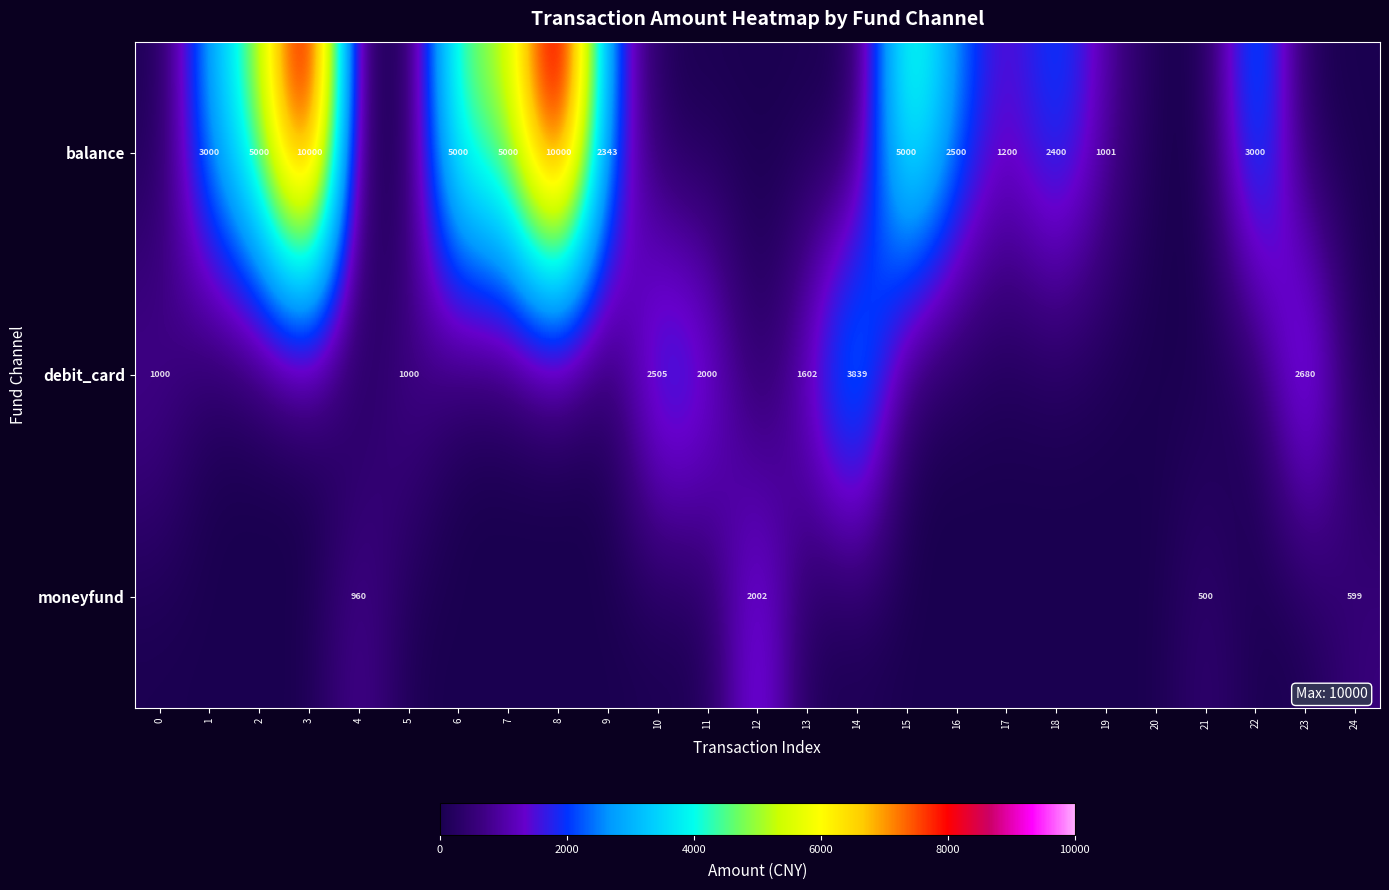

Is it true that balance equals 3698 at 16?

False